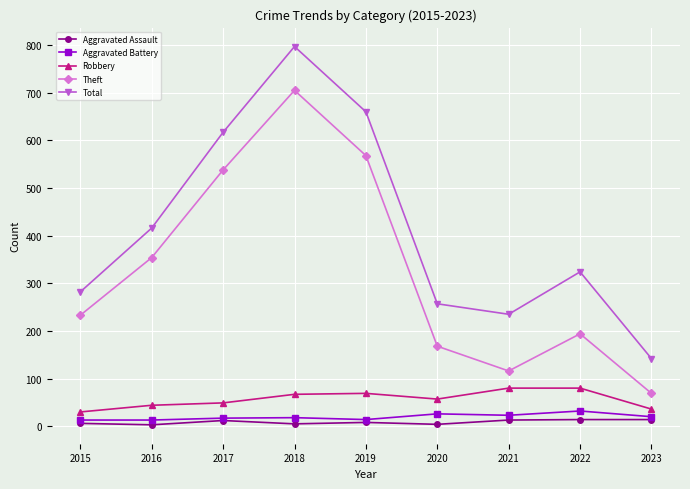

Count the number of data series in this chart.

5